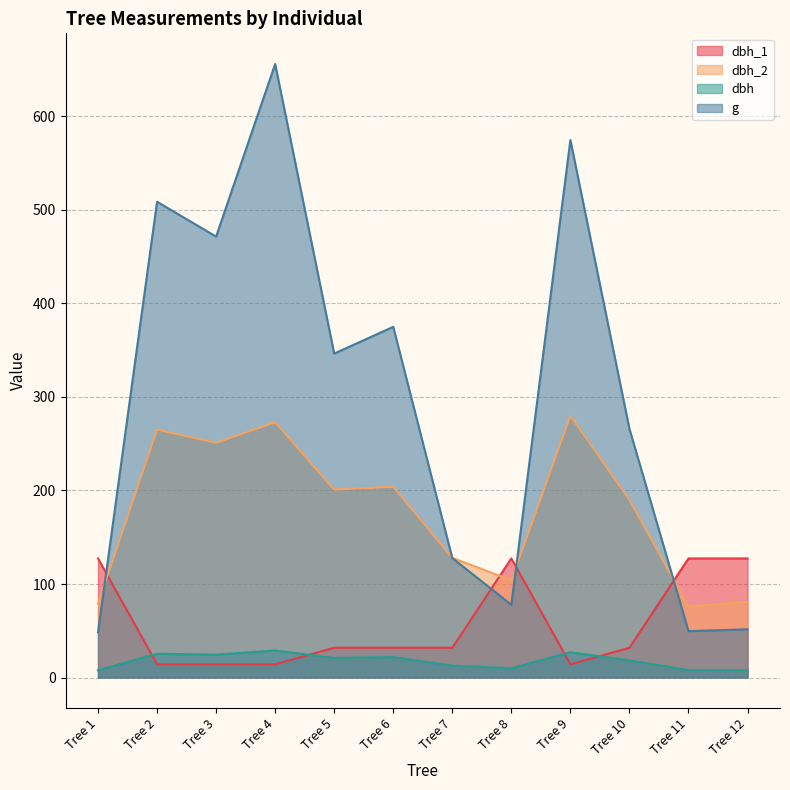

At which label is g closest to 352?

Tree 5